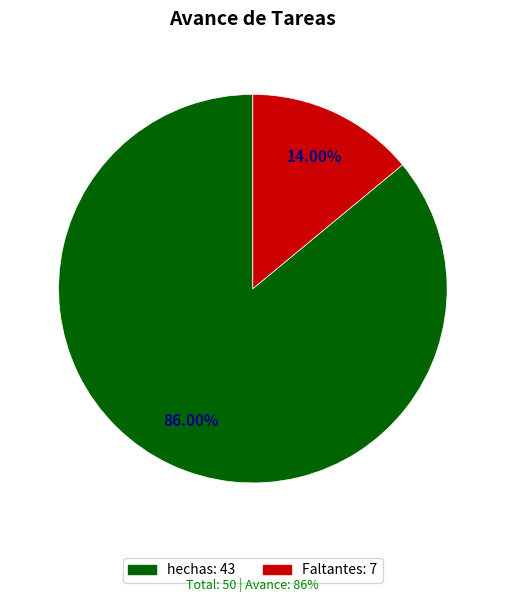

To the nearest percent, what portion does Faltantes represent?

14%